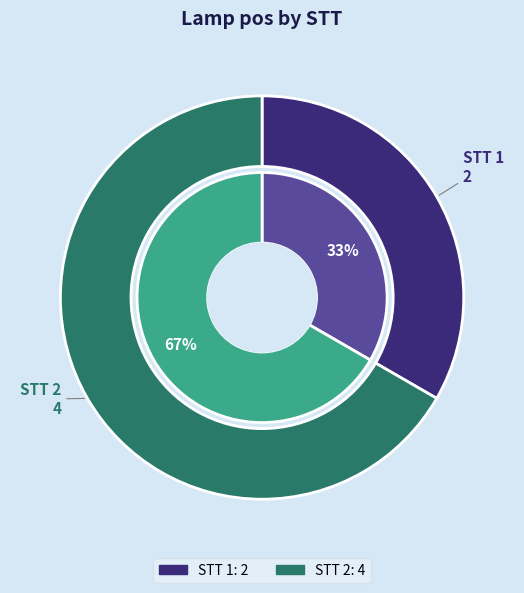

The 2 slice represents 72% of the pie. True or false?

False